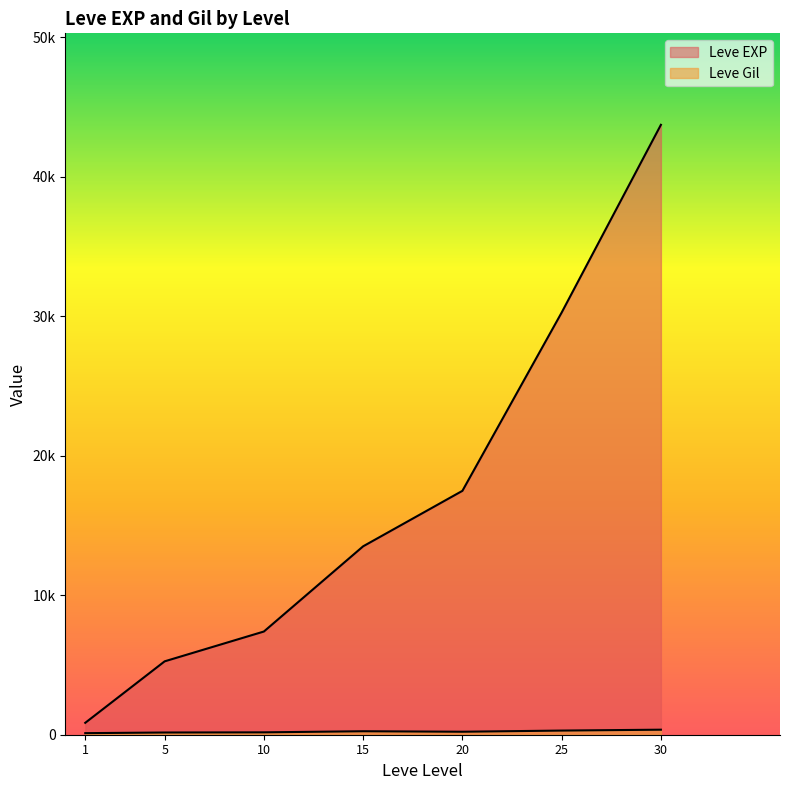

Which series changed the most between 10 and 25?

Leve EXP